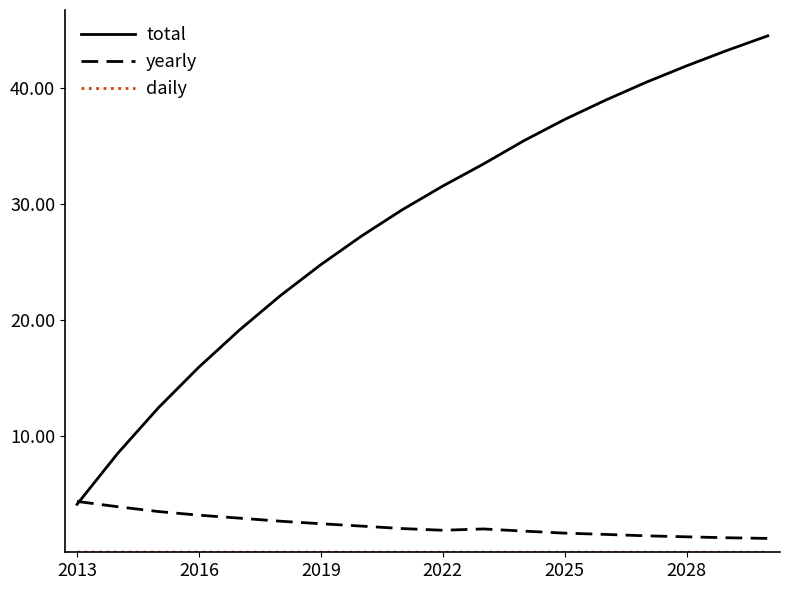

Does the chart display data point markers on the line(s)?

No